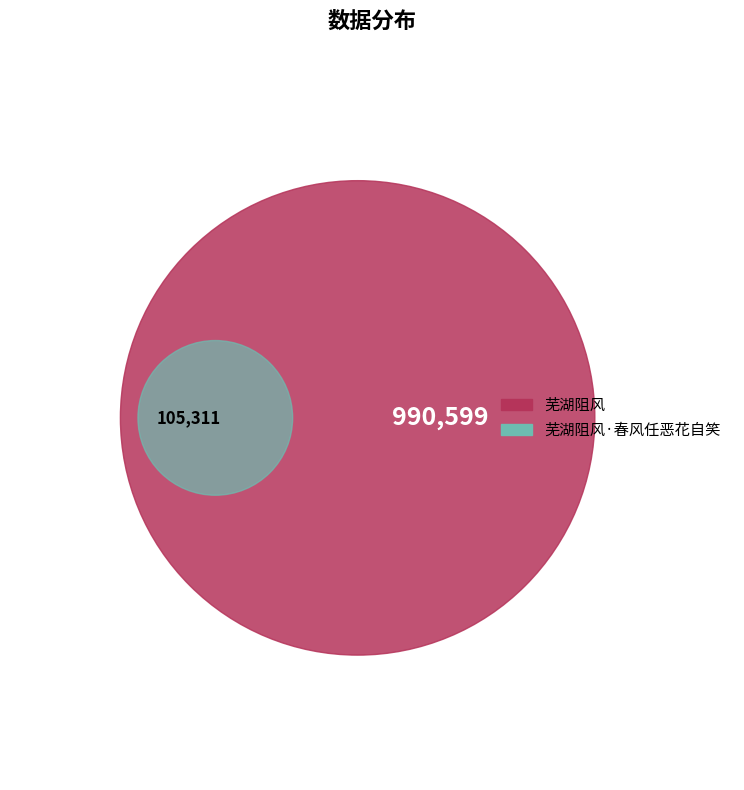

To the nearest percent, what is the average slice percentage?

50%